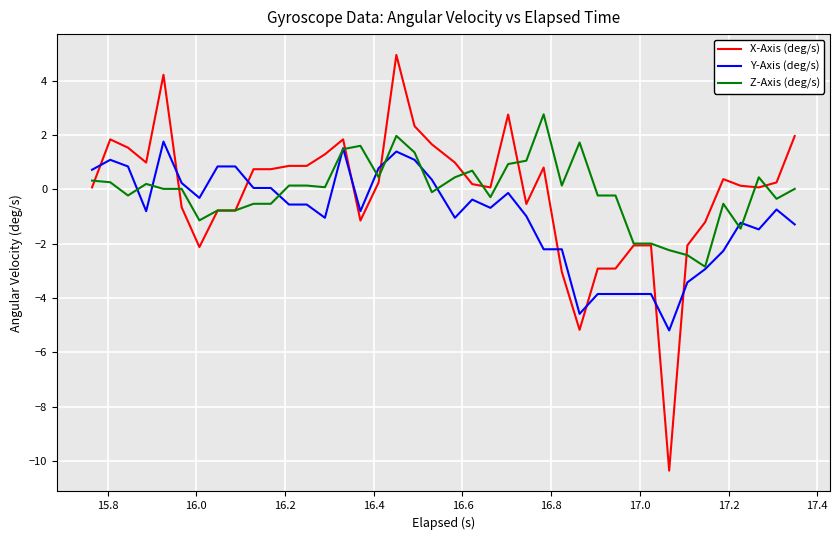

Rank the series by their maximum value, from highest to lowest.

X-Axis (deg/s), Z-Axis (deg/s), Y-Axis (deg/s)